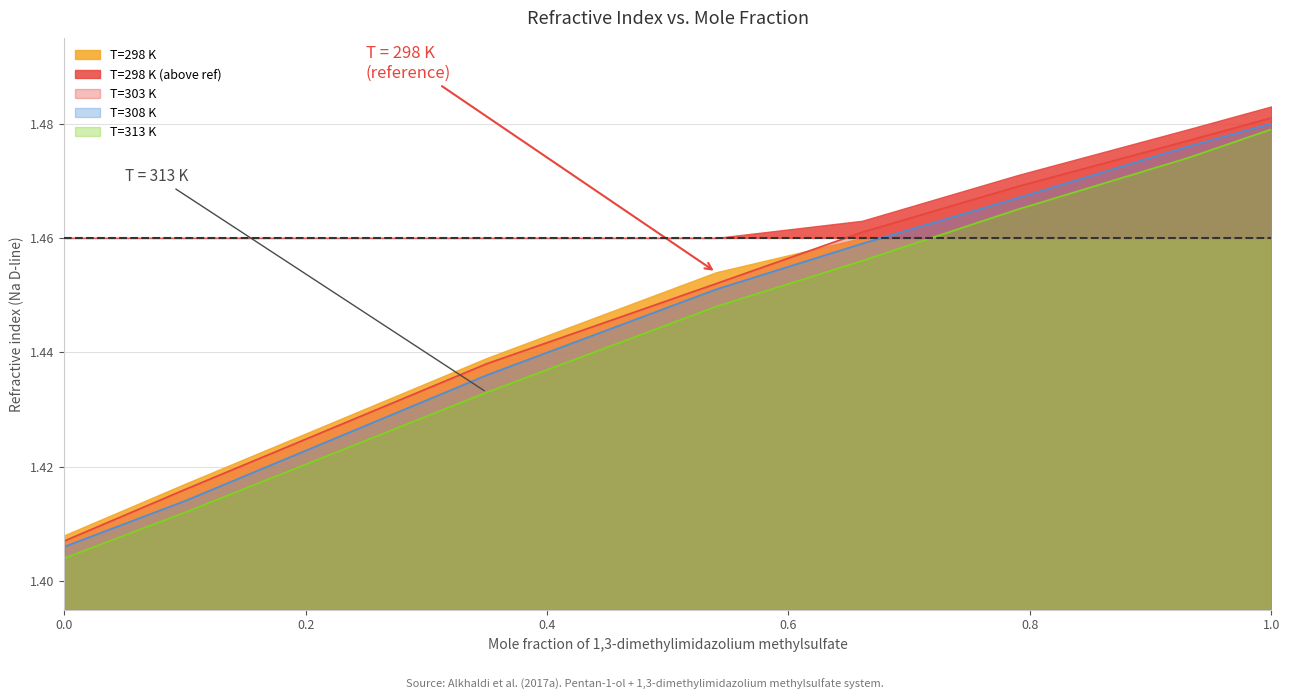

Count the number of categories in the chart.

8